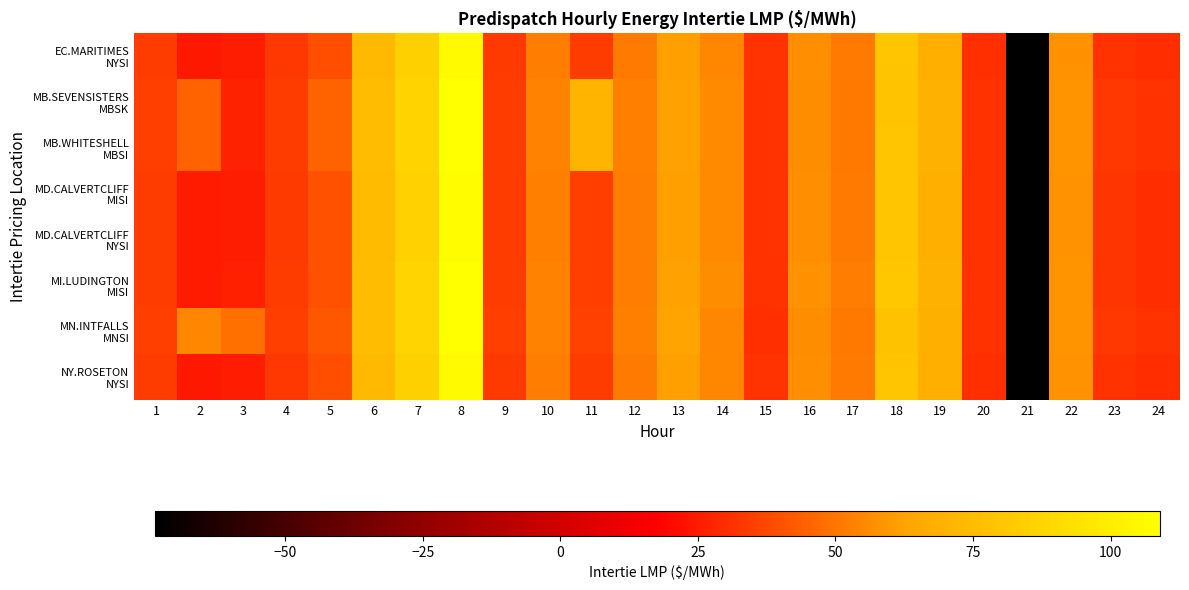

At which category is the sum across all series the highest?

8